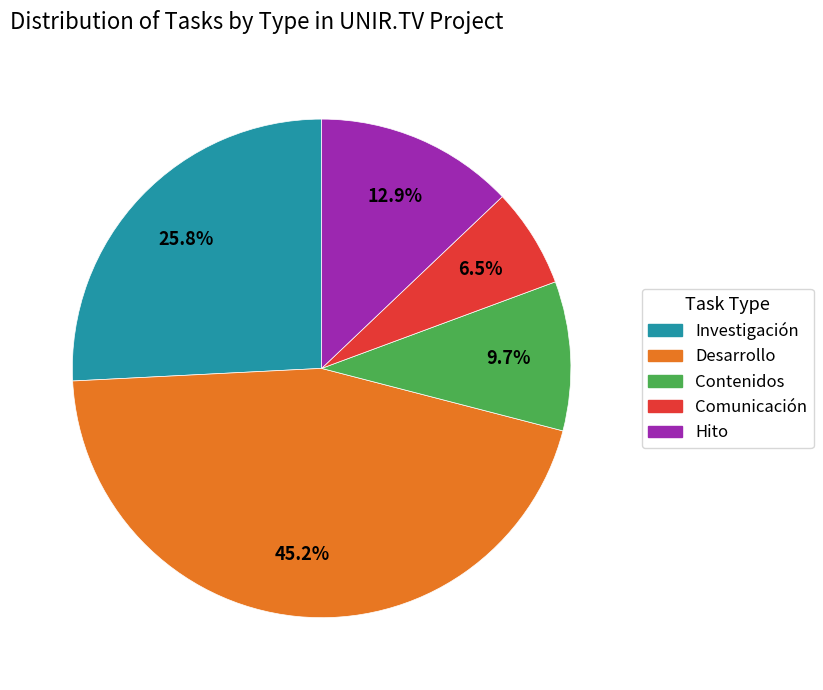

Is the sum of Hito and Investigación greater than half?

No